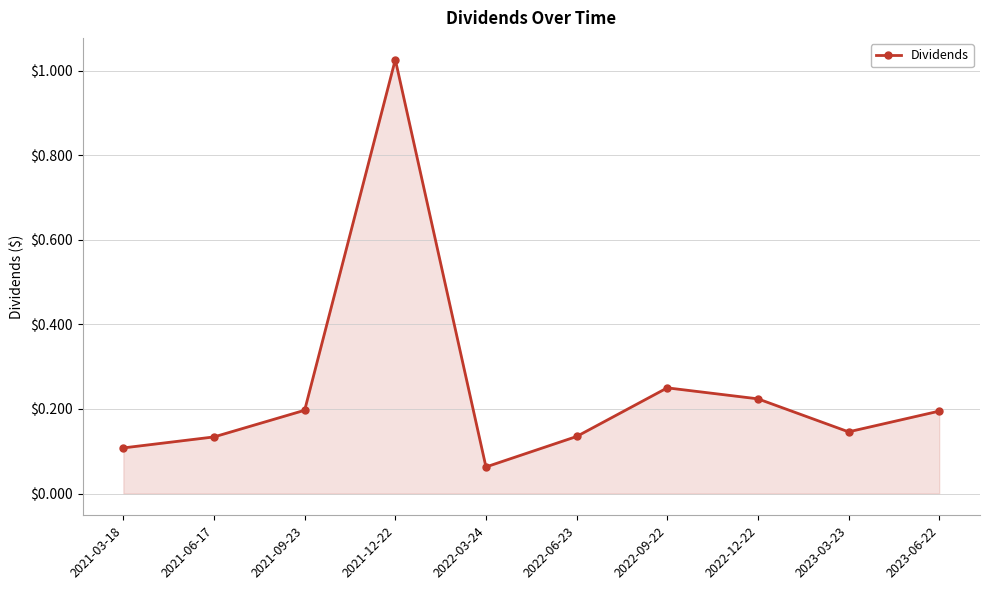

What is the label of the 2nd point from the left?

2021-06-17